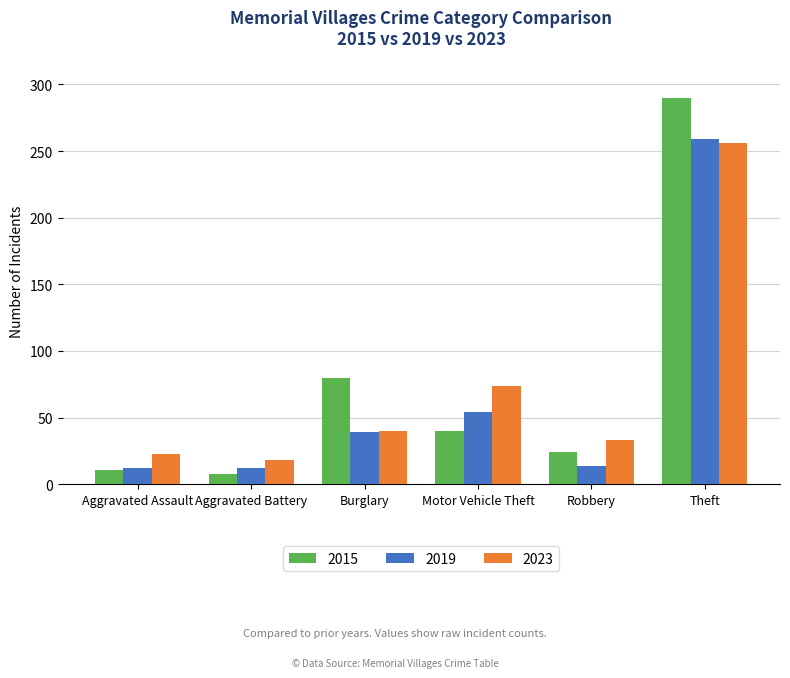

What is the difference between the maximum and minimum values in the 2015 series?

282